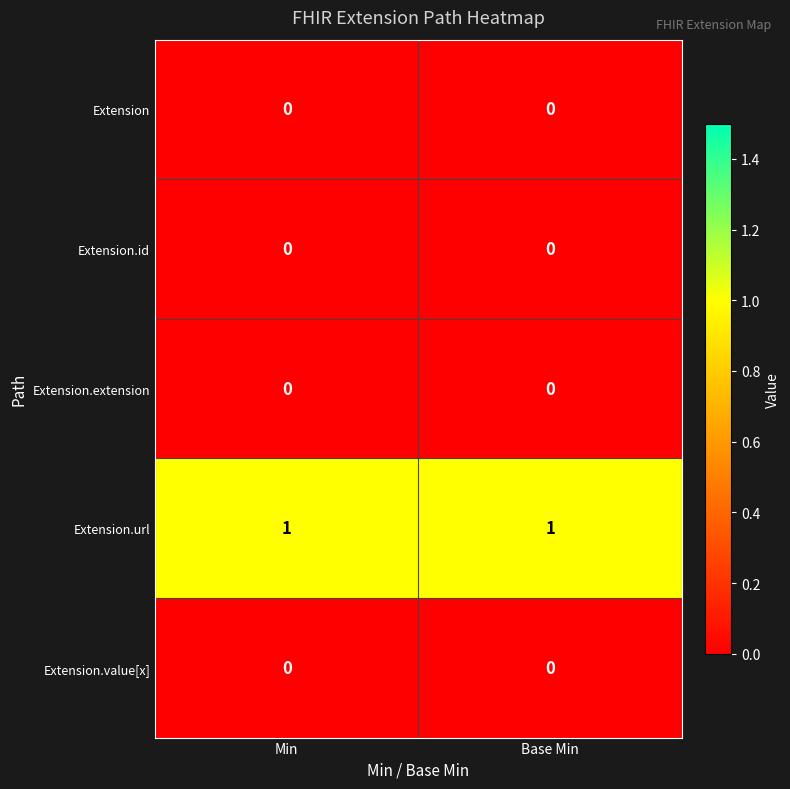

Which series has the largest total across all categories?

Extension.url